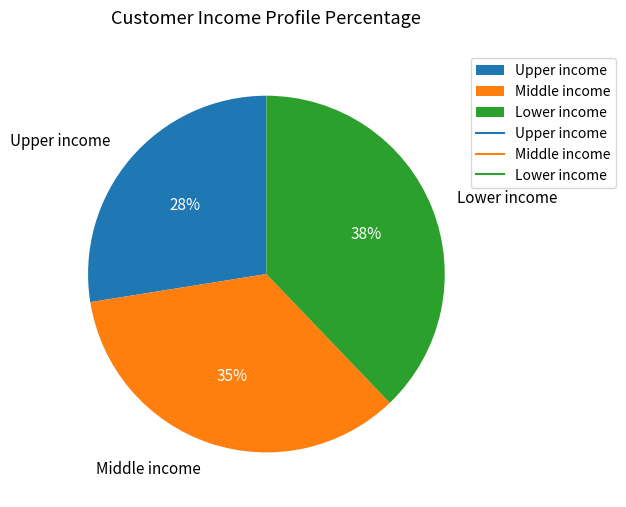

Do Upper income and Lower income together represent more than half of the pie?

Yes